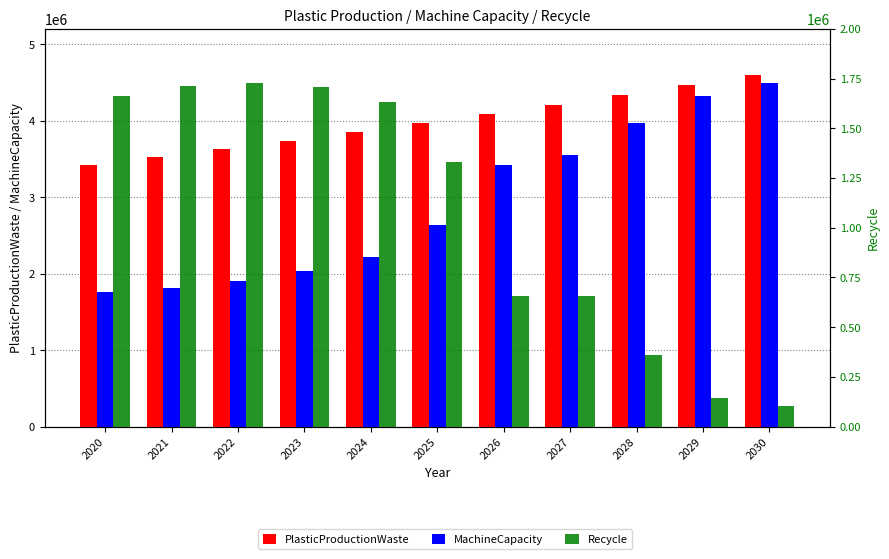

Reading left to right, what are all the values shown in this chart?

PlasticProductionWaste: 3419480	3522046	3627726	3736558	3848654	3964114	4083037	4205529	4331694	4461645	4595499
MachineCapacity: 1755140	1807794	1898184	2031057	2213852	2634483	3424829	3546902	3972530	4319644	4489528
Recycle: 1664340	1714252	1729542	1705501	1634802	1329631	658208	658627	359164	142001	105971